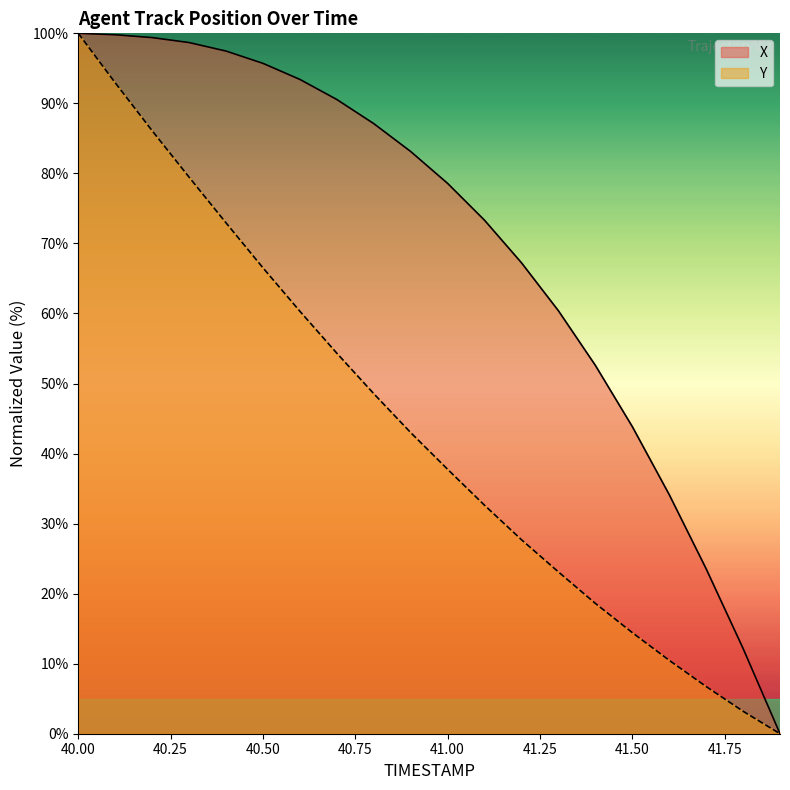

How many lines are shown in the chart?

2